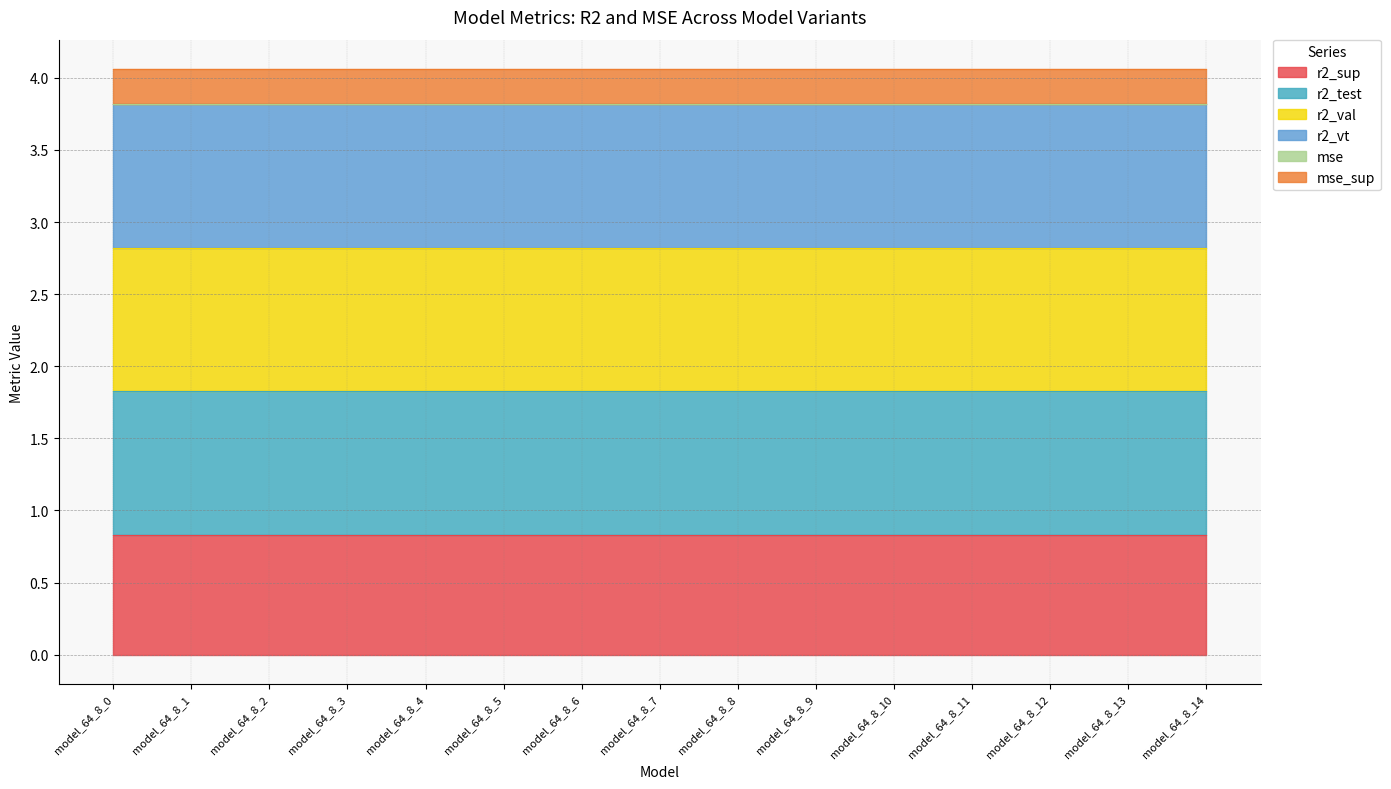

At which label does mse_sup reach its minimum?

model_64_8_0